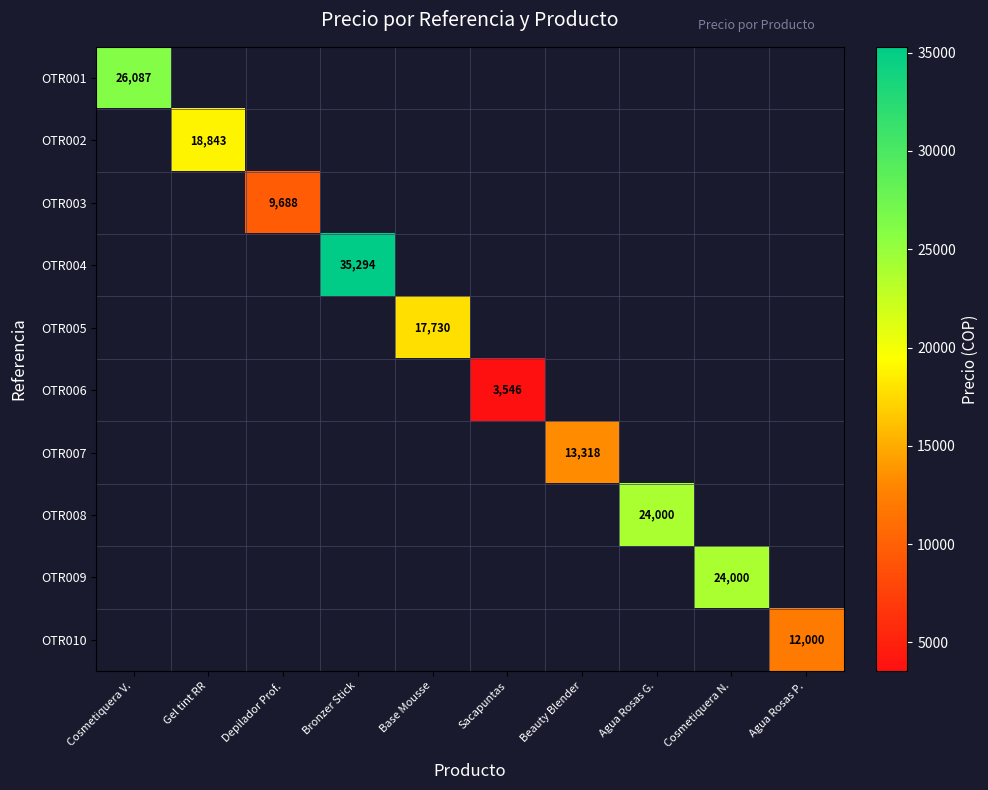

At which category does the chart reach its minimum across all series?

Sacapuntas